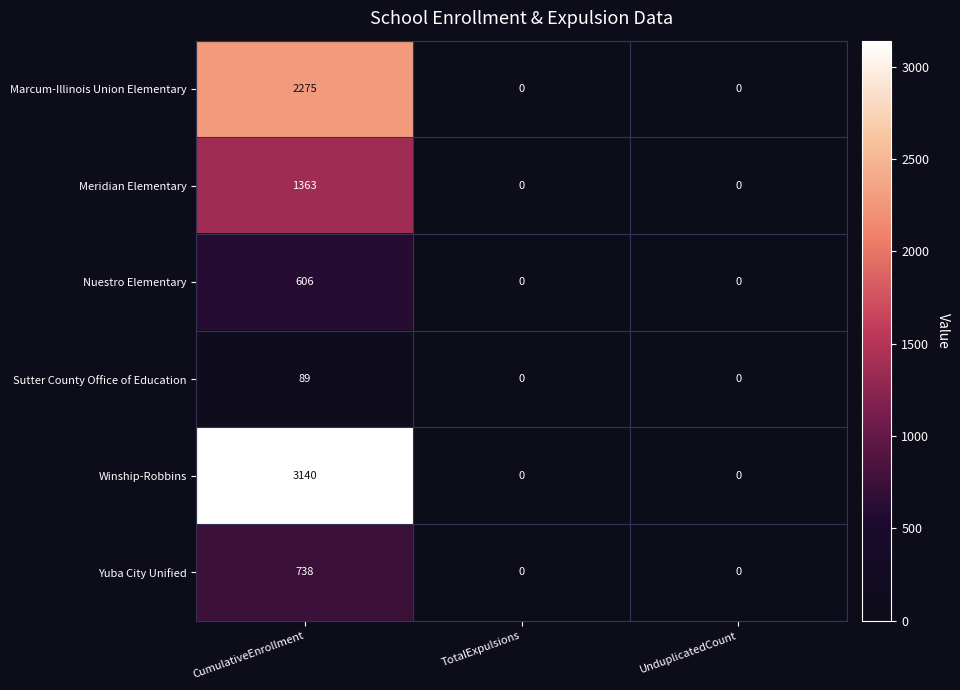

Which series has the widest spread of values?

Winship-Robbins